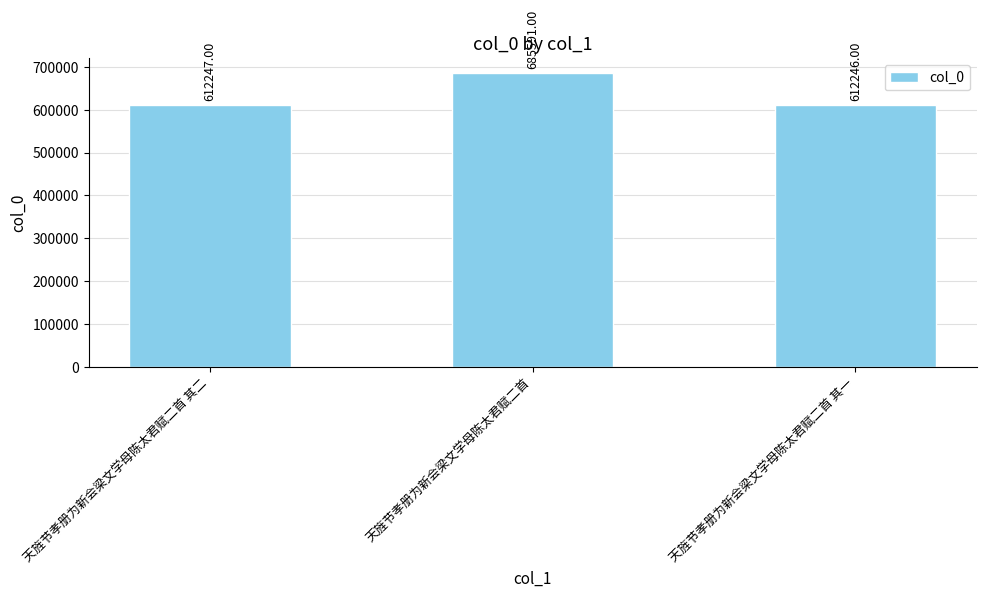

How many values are below 612247?

1